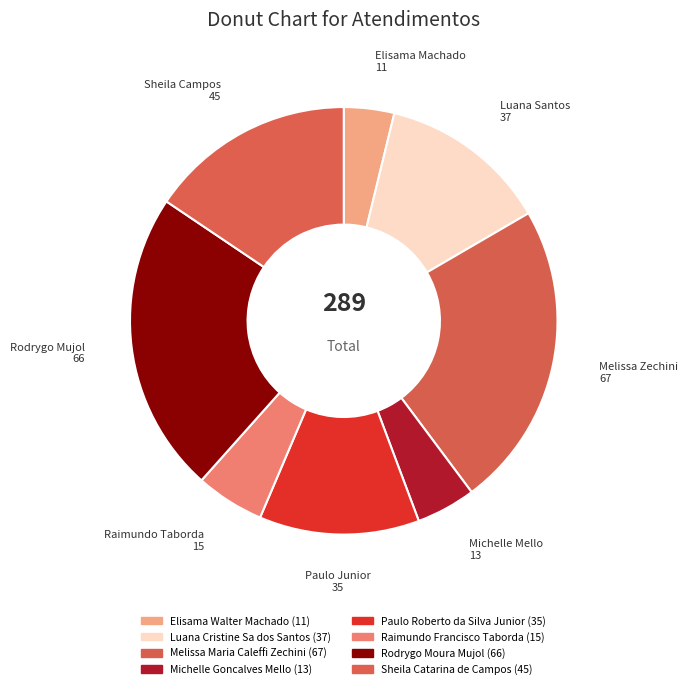

What is the change in value from Michelle Goncalves Mello to Rodrygo Moura Mujol?

+53